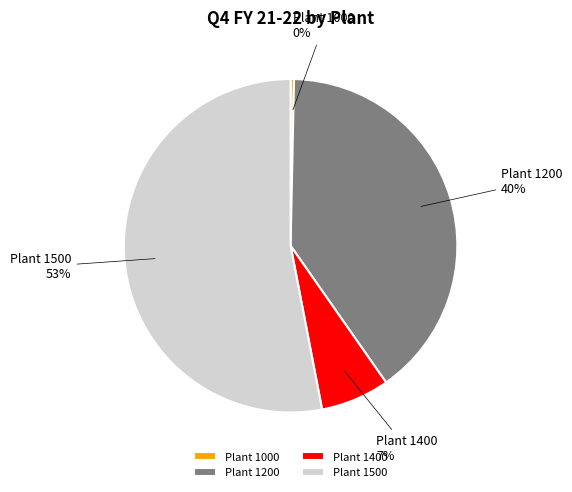

Combined, do Plant 1000 and Plant 1500 account for over 50%?

Yes